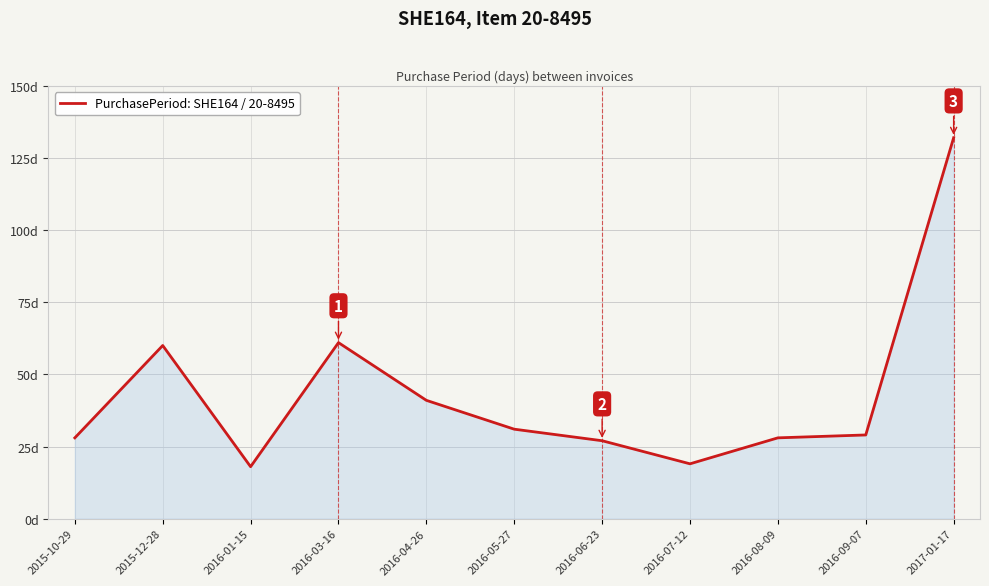

Does the chart have visible grid lines?

Yes